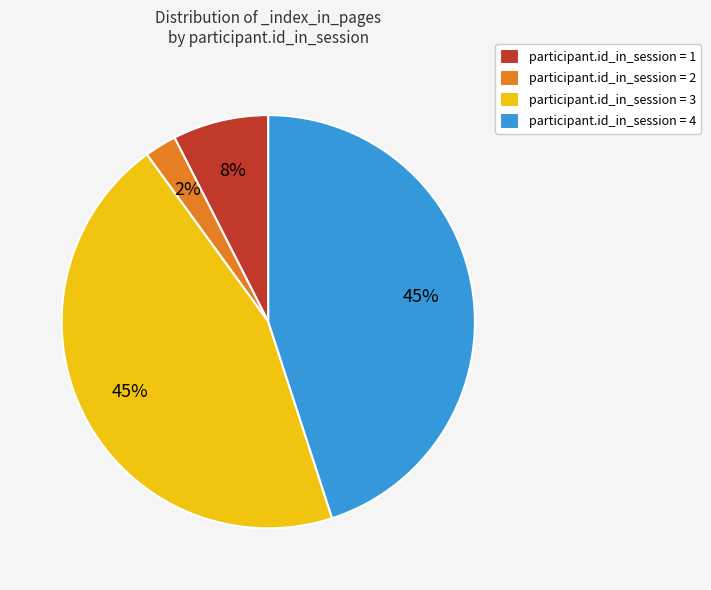

True or false: participant.id_in_session = 1 accounts for 8% of the total.

True